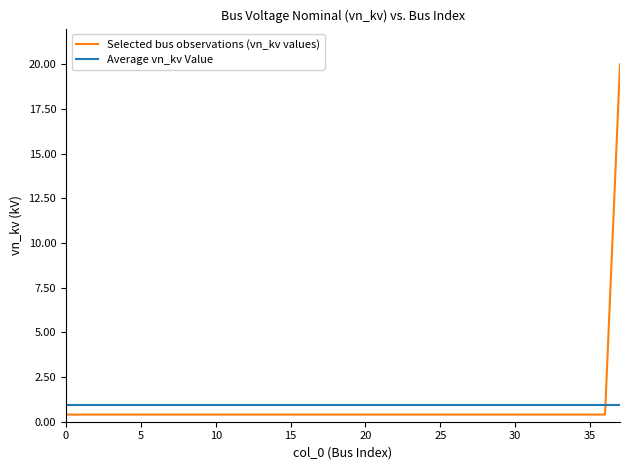

What is the difference between the maximum and minimum values in the Selected bus observations (vn_kv values) series?

19.6